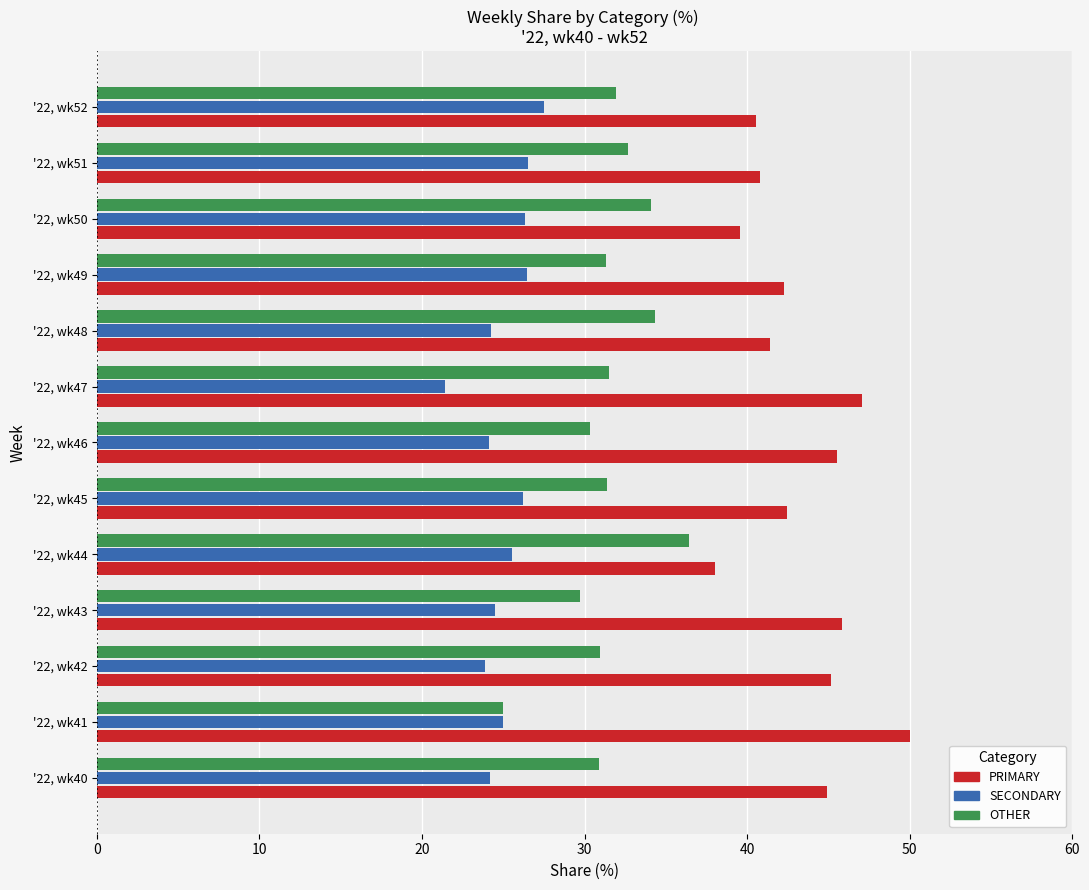

The OTHER series shows 30.4 at '22, wk46. True or false?

True